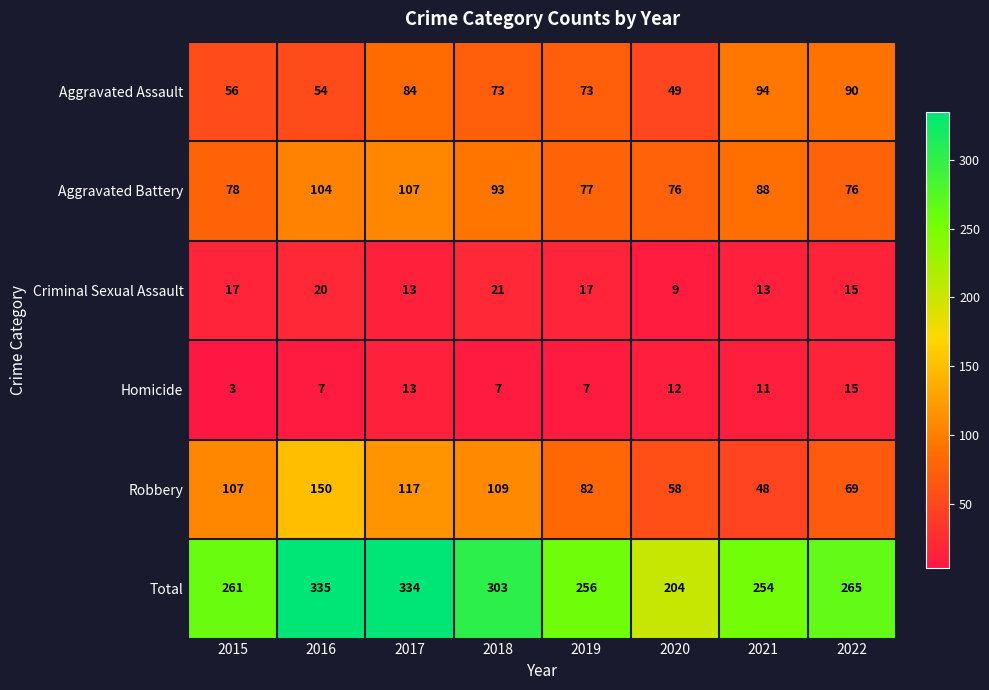

At 2021, list the series in order from smallest to largest.

Homicide, Criminal Sexual Assault, Robbery, Aggravated Battery, Aggravated Assault, Total